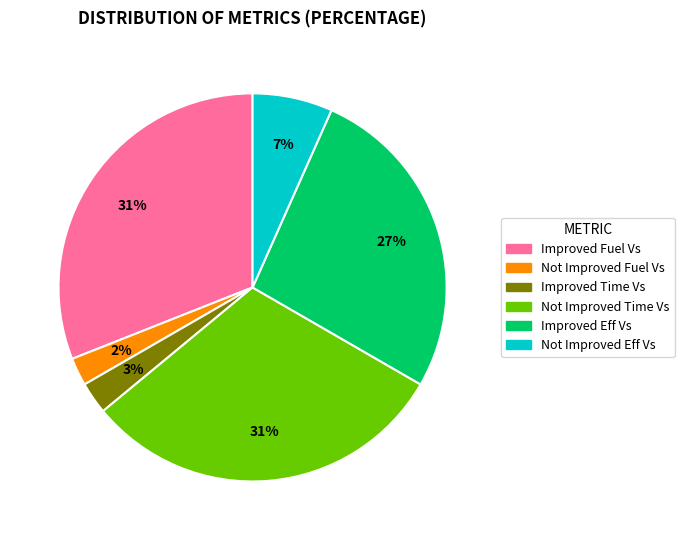

Which has a higher value, Not Improved Fuel Vs or Improved Eff Vs?

Improved Eff Vs